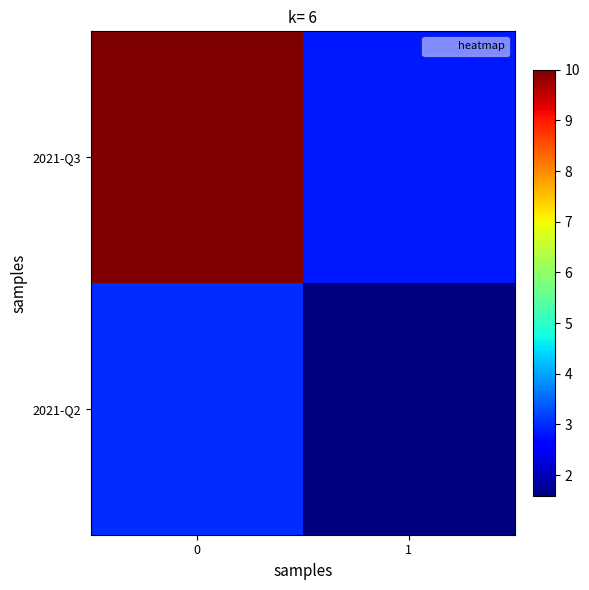

List the series in order of their peak value, lowest first.

2021-Q2, 2021-Q3